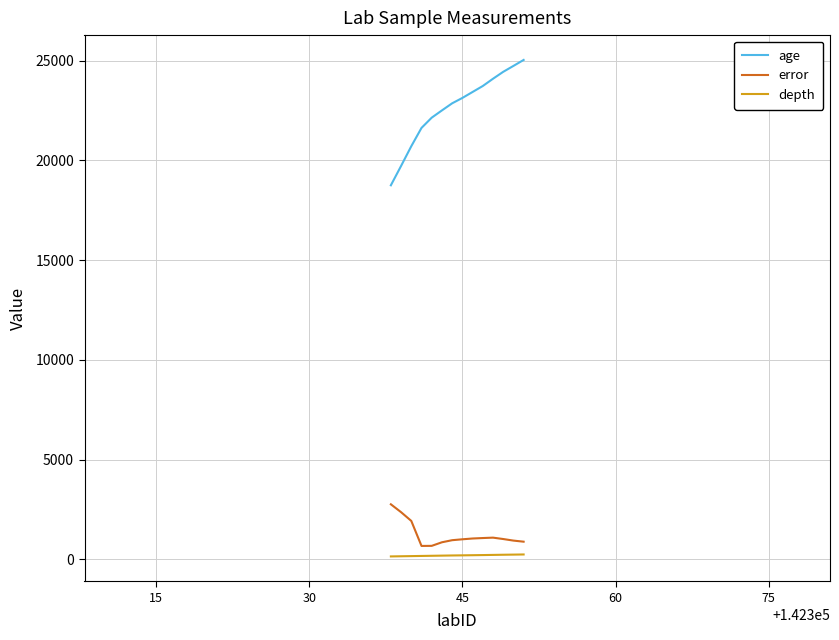

Which series has the largest total across all categories?

age